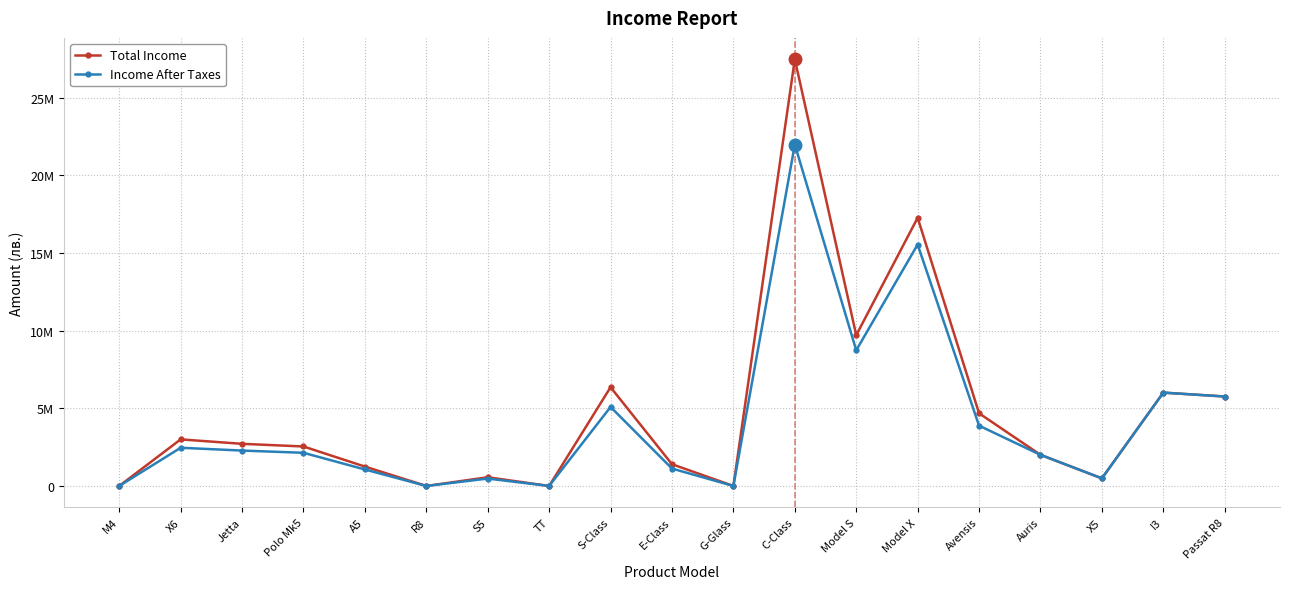

True or false: Income After Taxes has a value of 8832885 at G-Glass.

False